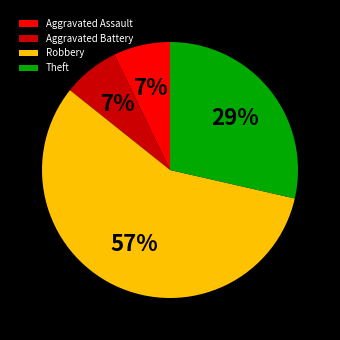

To the nearest percent, what portion does Aggravated Assault represent?

7%